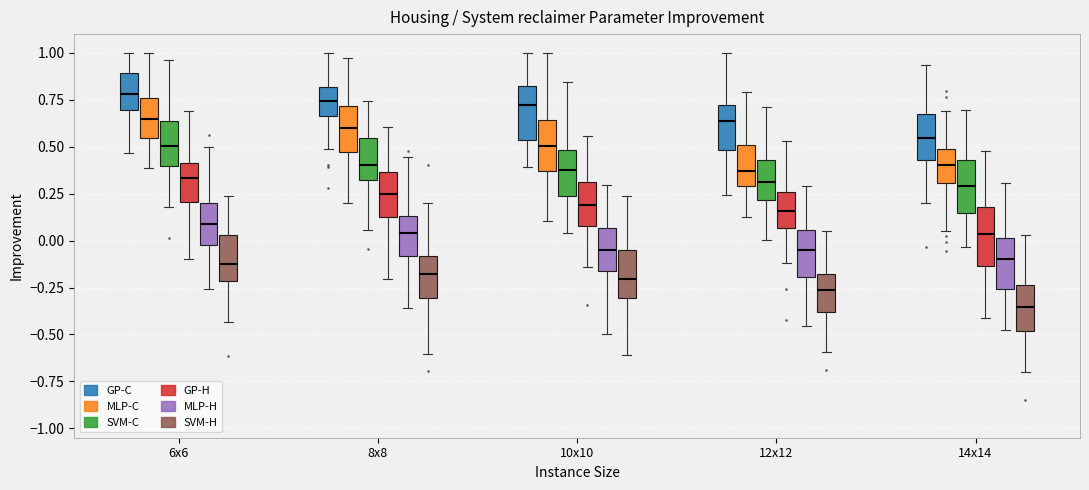

Which box's median line is the lowest?

14x14 (SVM-H)